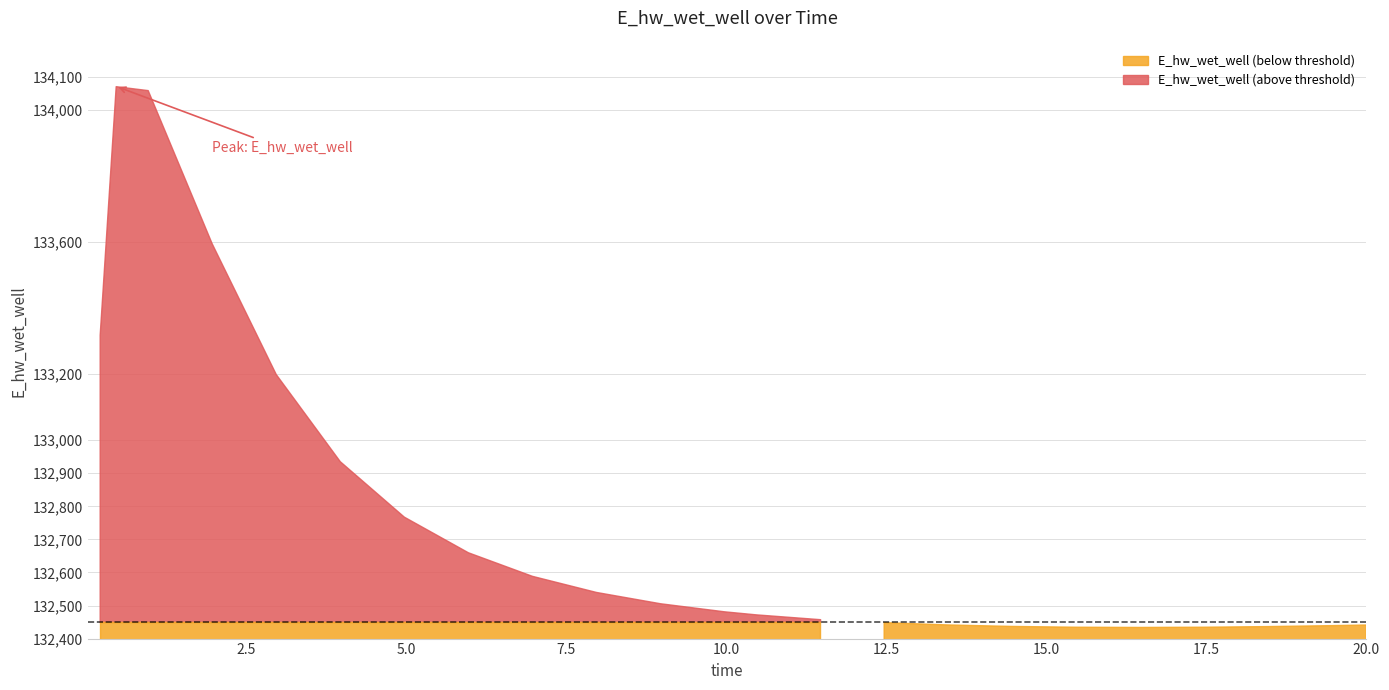

True or false: the data shows 134058.9 at 0.96875.

True